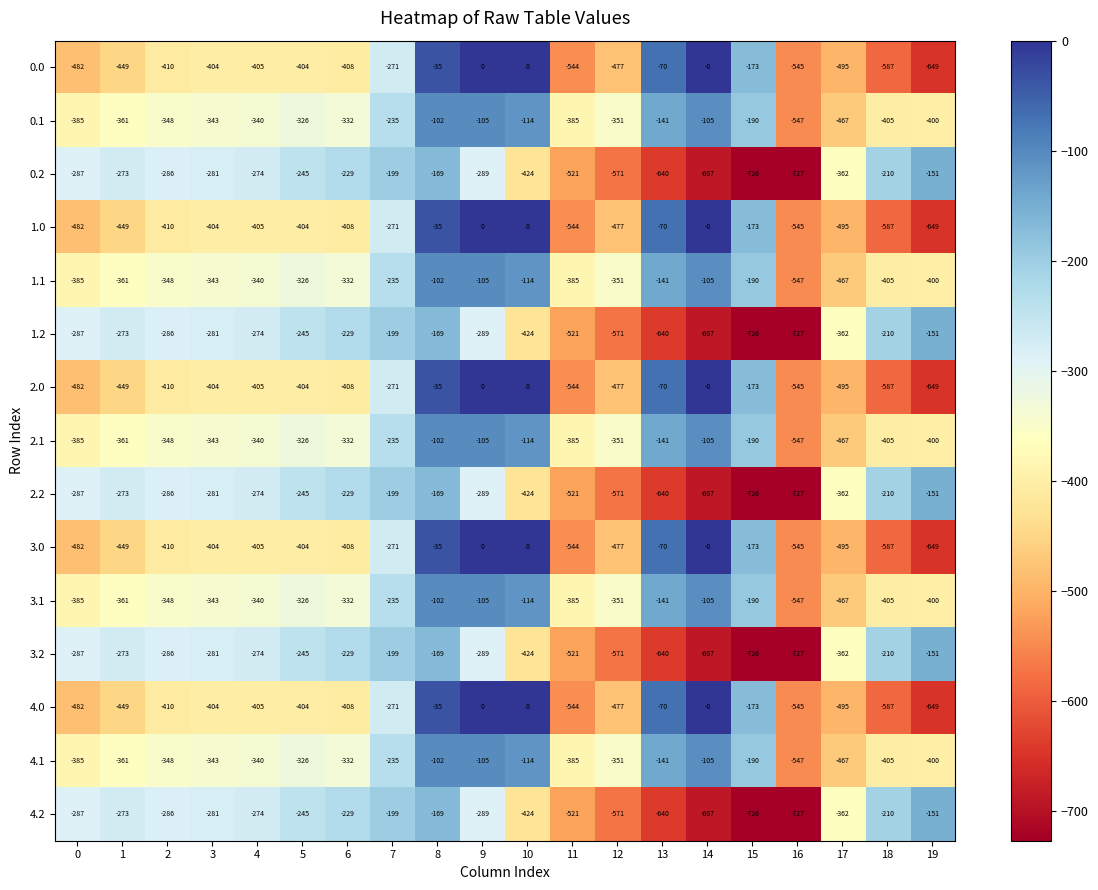

What is the difference between the highest and lowest values at 10?

424